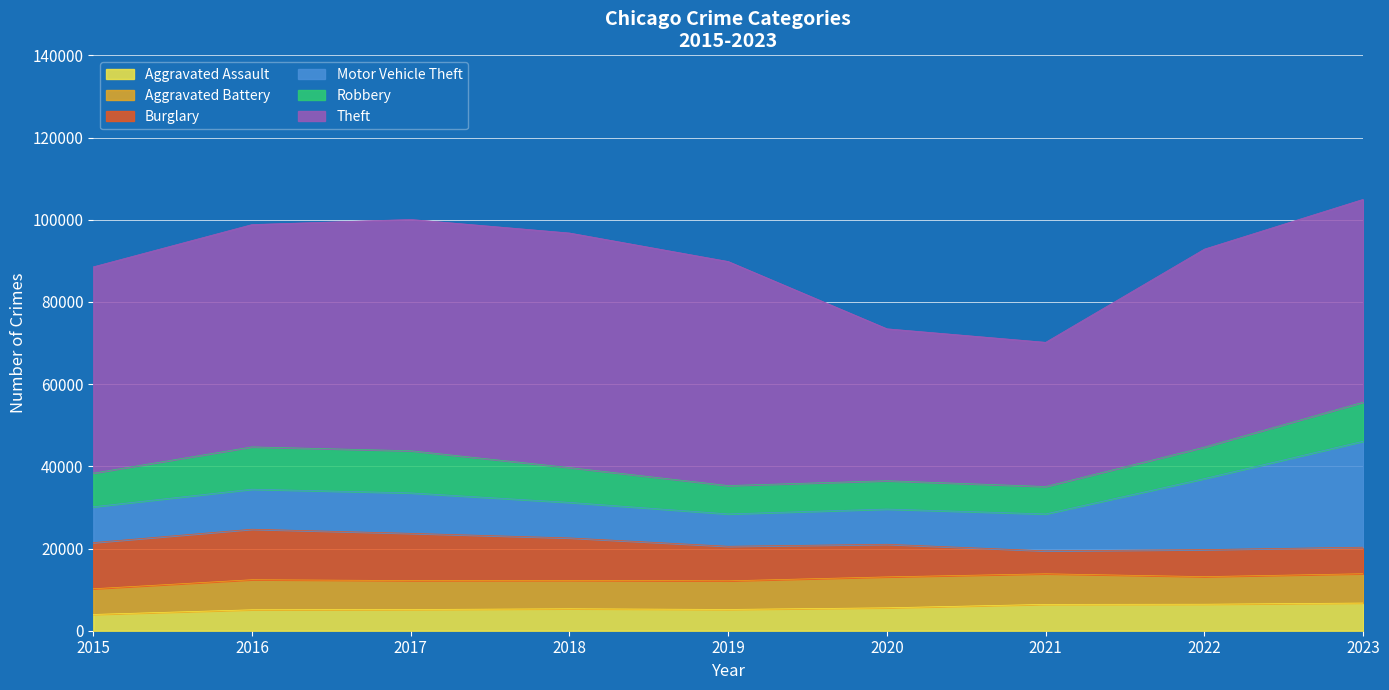

How many interior local peaks does the Robbery series have?

1